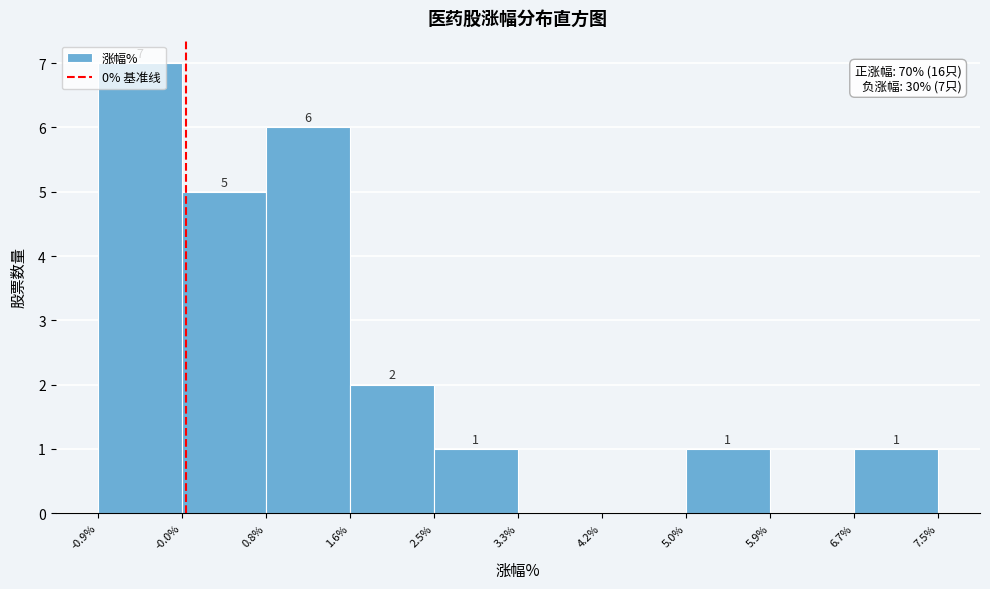

Over which range of the x-axis is the bar tallest?

-0.9% to -0.0%